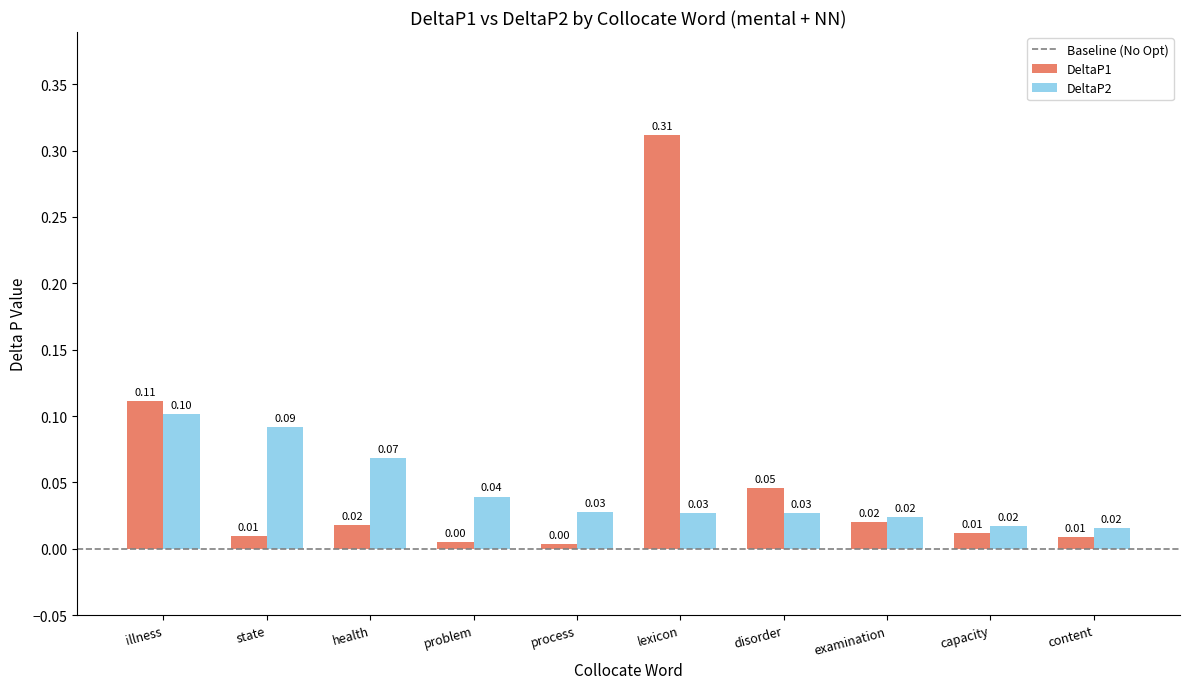

True or false: DeltaP1 has a value of 0.0 at capacity.

True